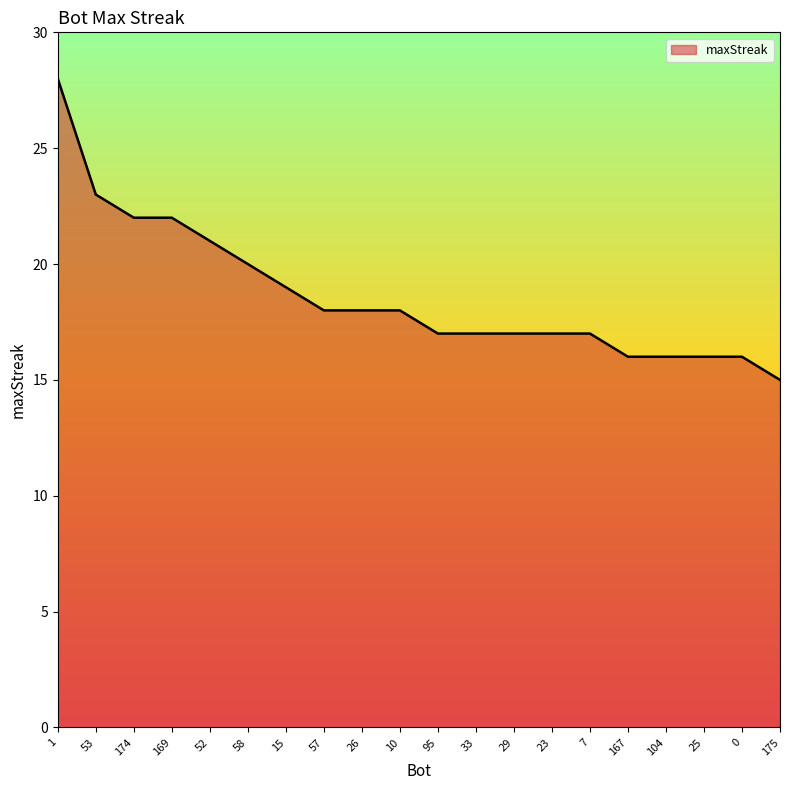

What is the change in value from 26 to 7?

-1